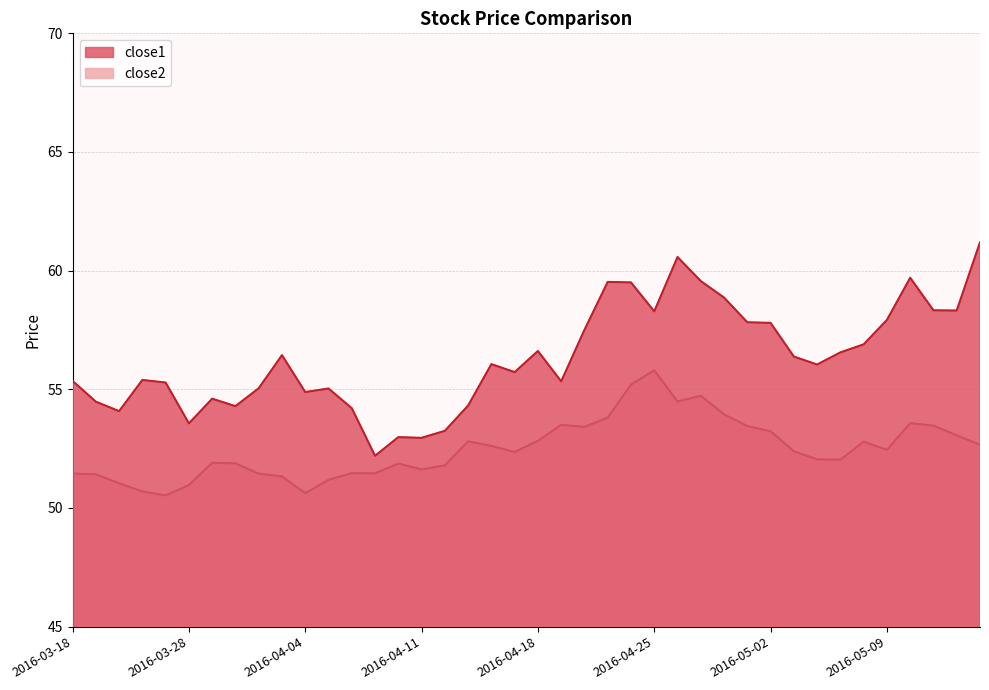

Read the close2 value at 2016-05-03.

52.4